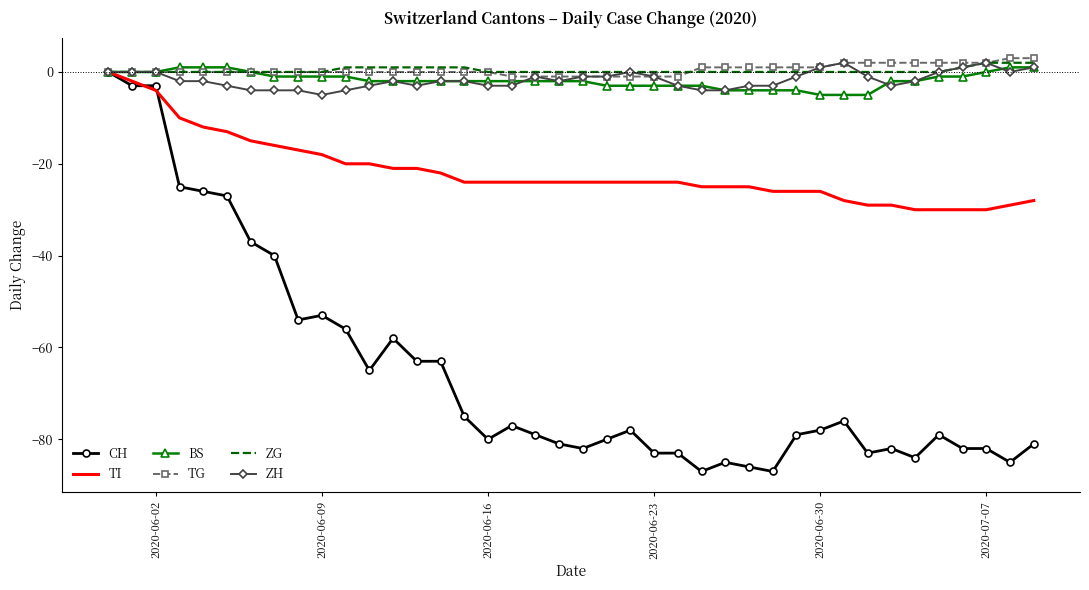

Which series has the widest spread of values?

CH